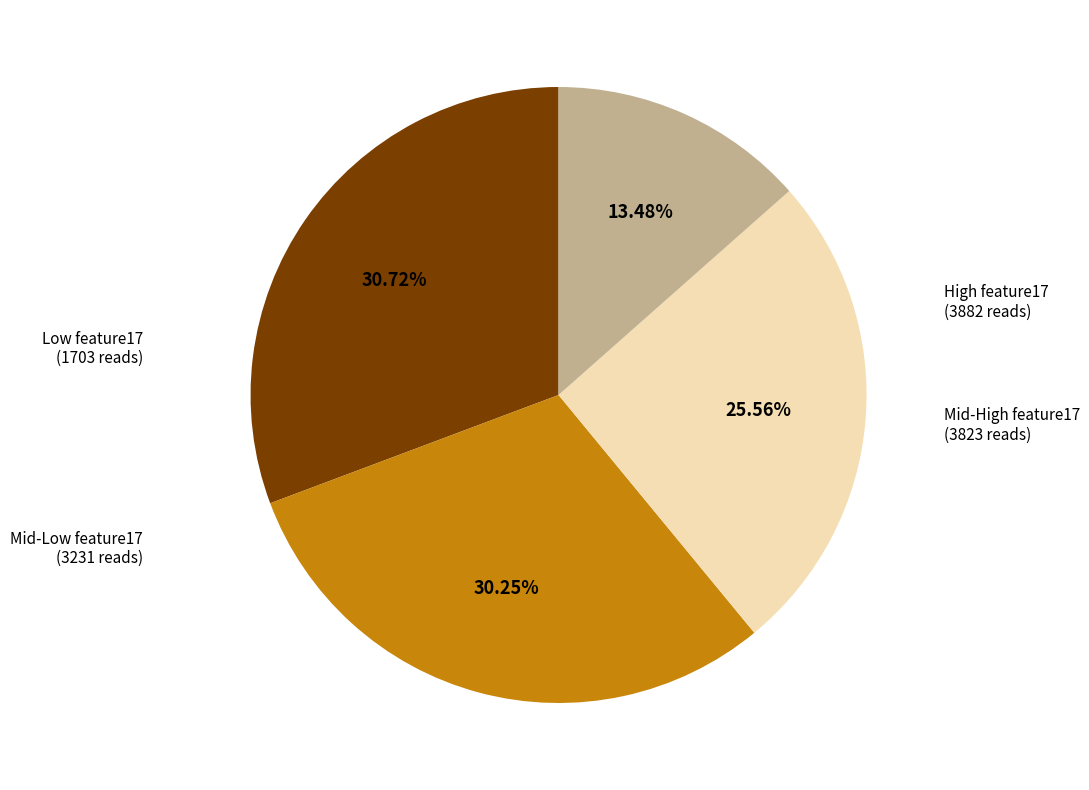

Is there any slice that represents more than half of the pie?

No